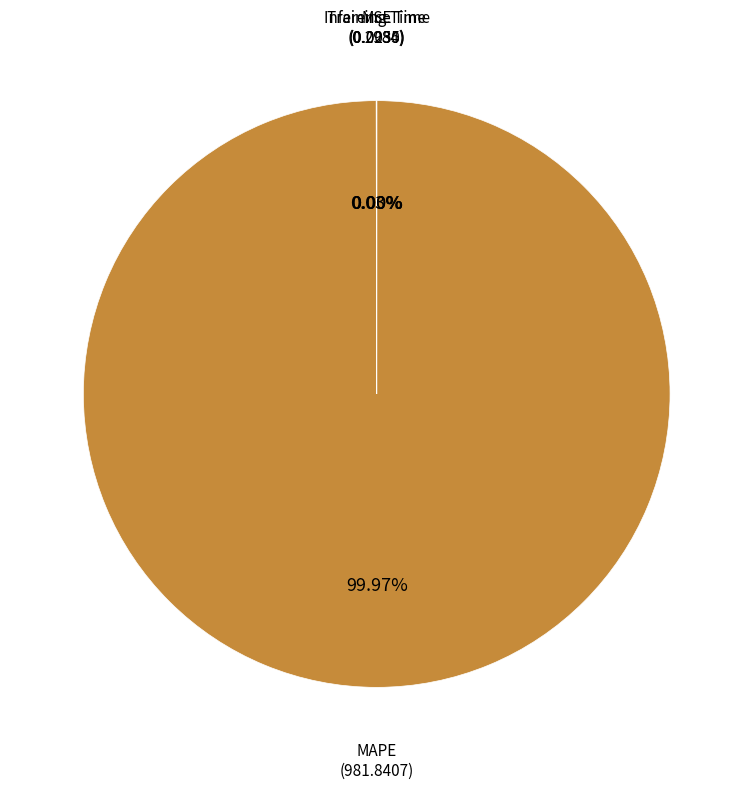

What is the majority slice?

MAPE